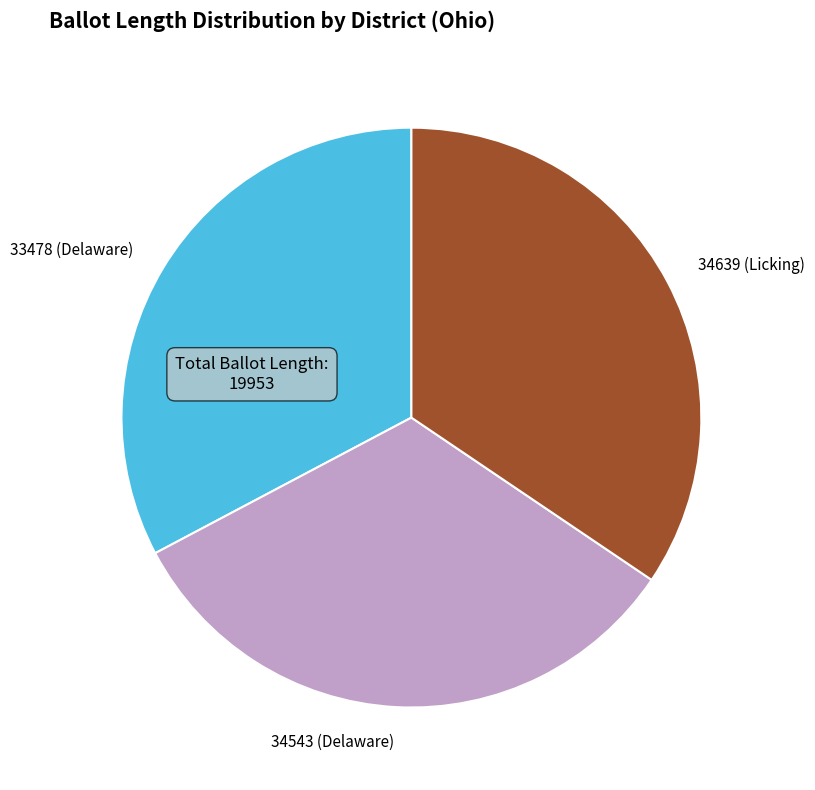

Combined, do 33478 (Delaware) and 34543 (Delaware) account for over 50%?

Yes